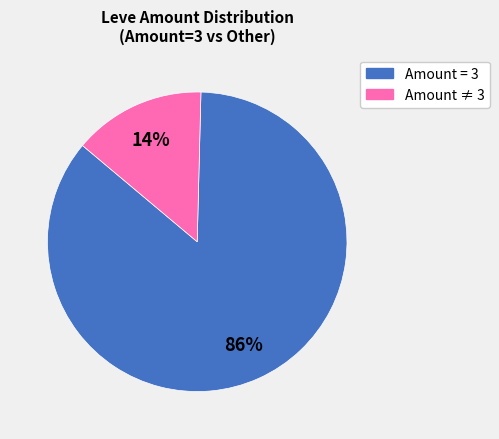

How many slices are in this pie chart?

2